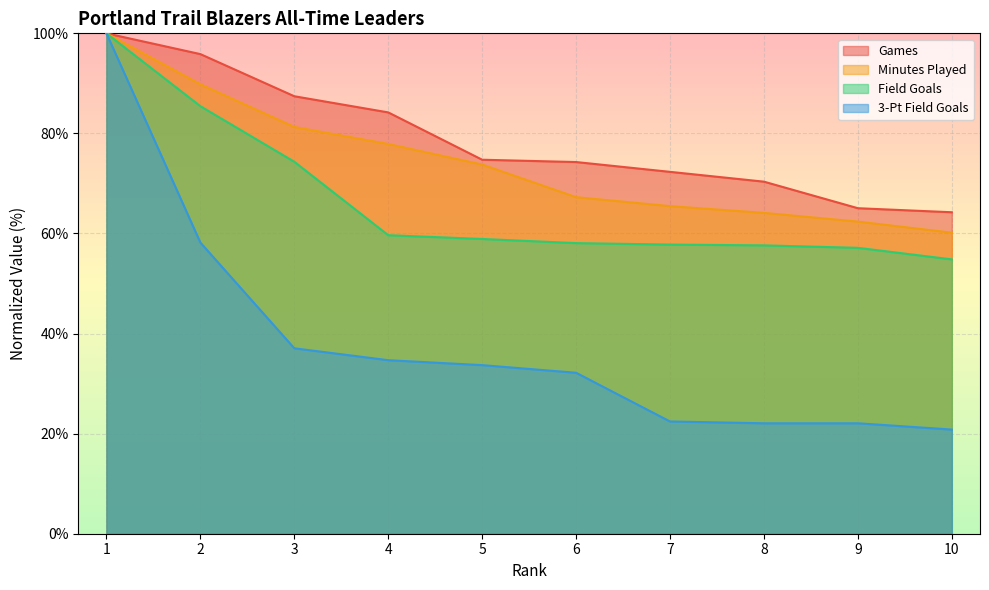

Which label corresponds to the smallest value in the chart?

10